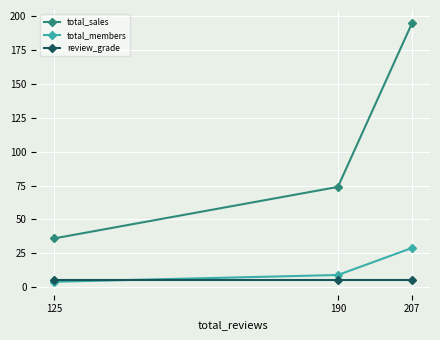

True or false: total_members has a value of 29 at 207.

True